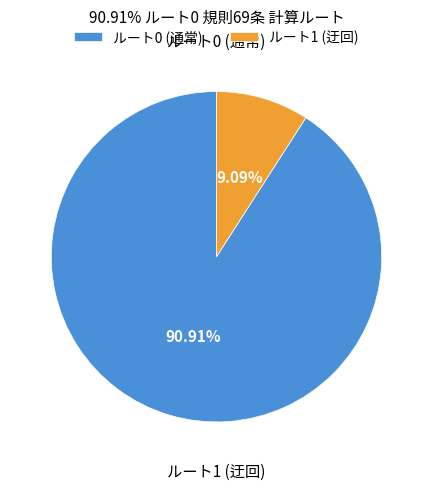

Rank the categories by value from lowest to highest.

ルート1 (迂回), ルート0 (通常)